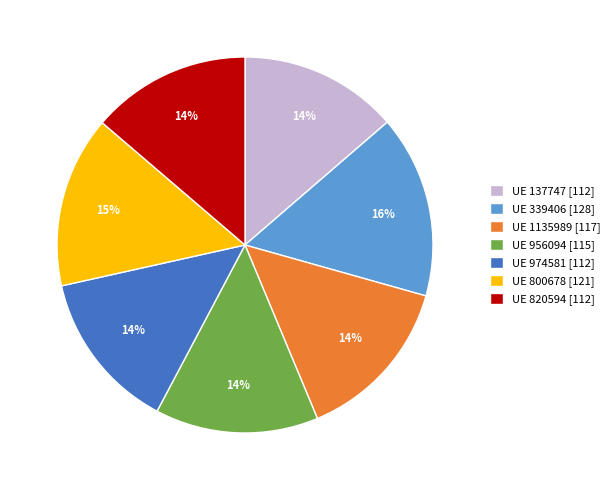

Which slice is the largest?

UE 339406 [128]